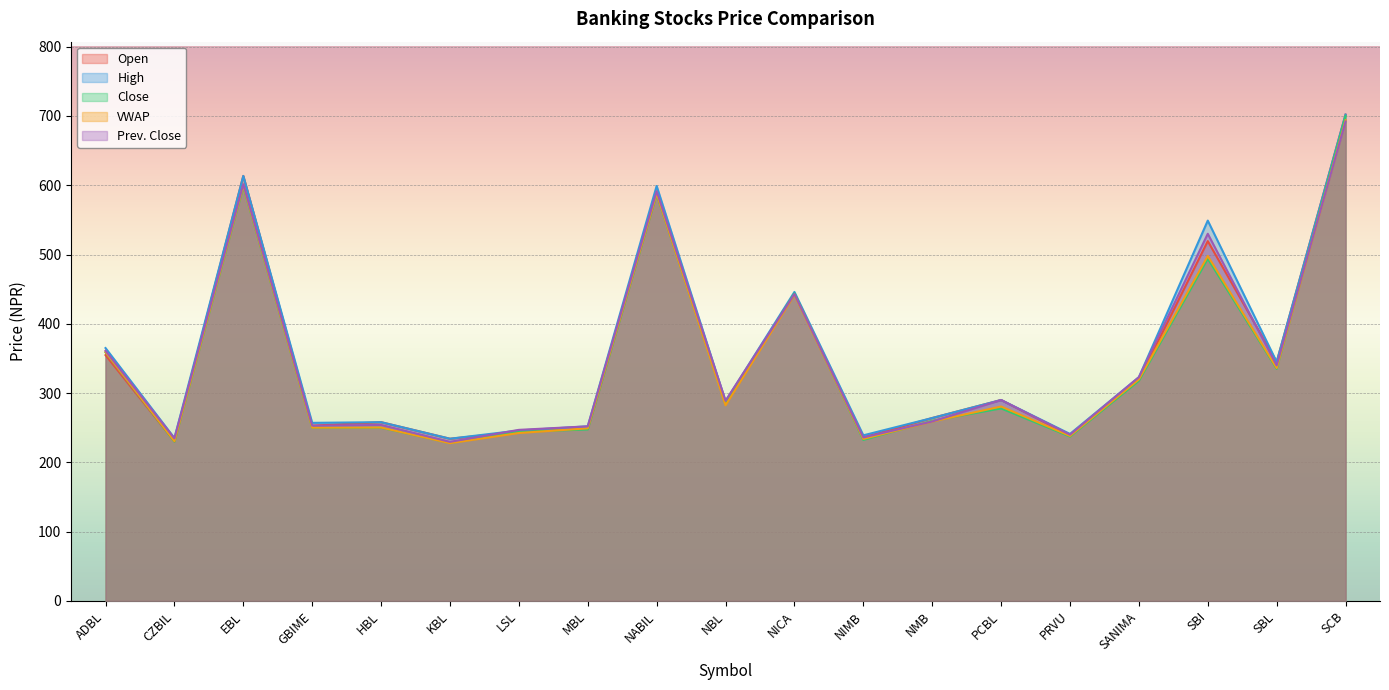

Read the High value at NBL.

288.0